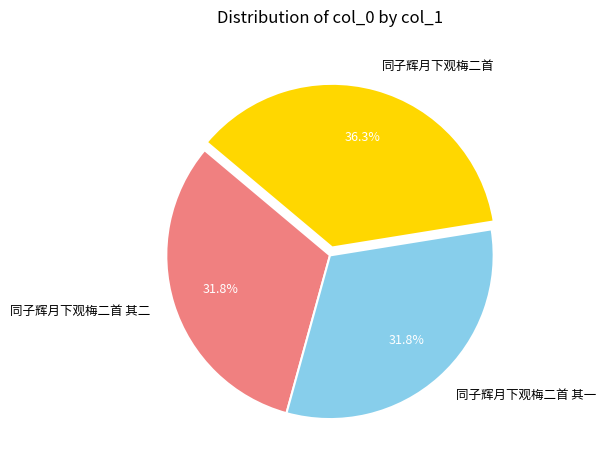

Which has a higher value, 同子辉月下观梅二首 or 同子辉月下观梅二首 其二?

同子辉月下观梅二首